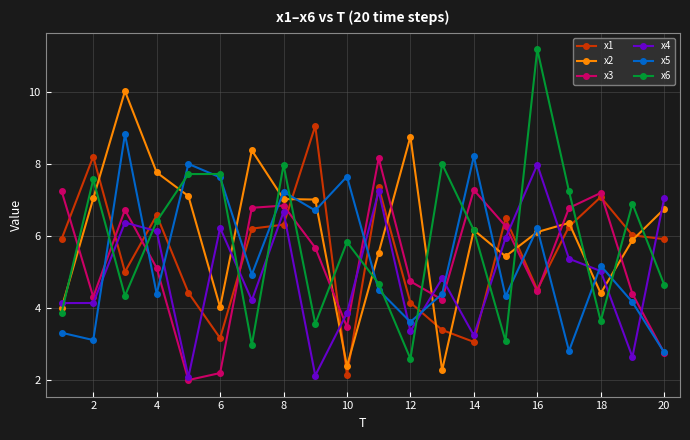

Rank the series by their maximum value, from lowest to highest.

x4, x3, x5, x1, x2, x6